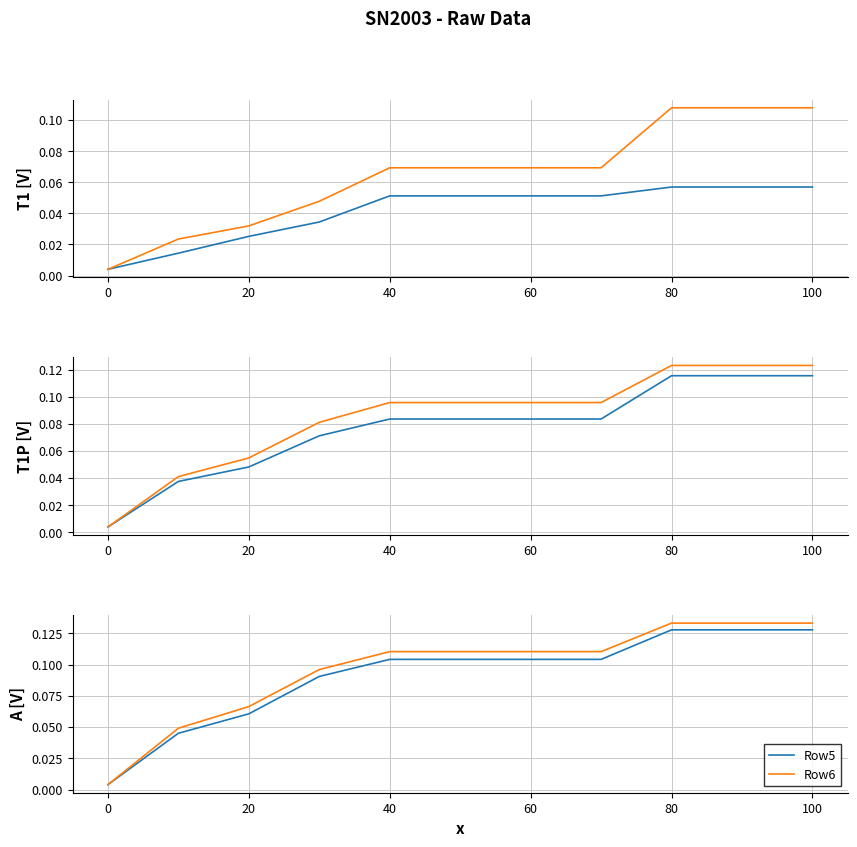

Is it true that Row5 equals 0.0 at 100?

False